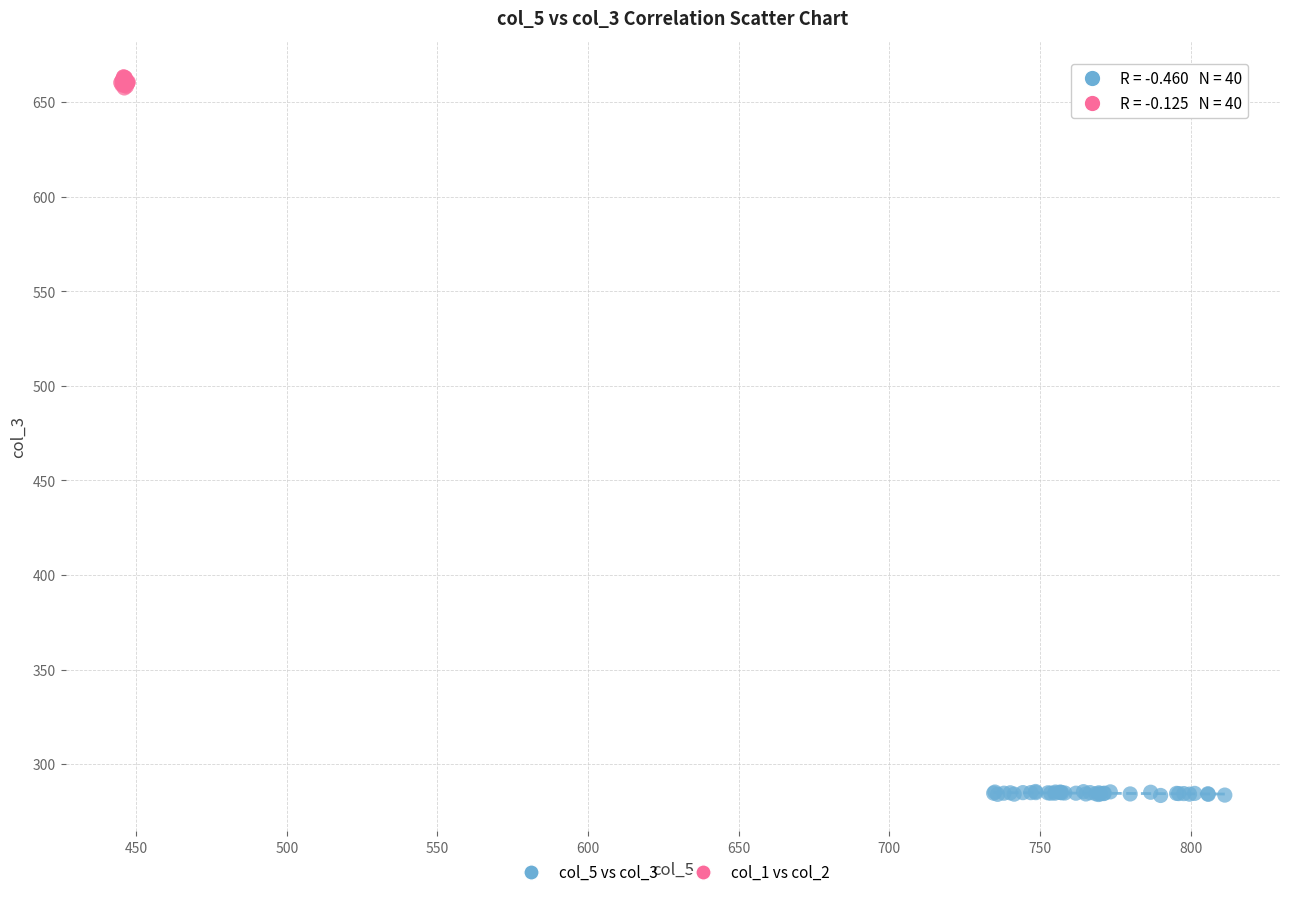

Which series has the widest spread of Y values?

col_1 vs col_2